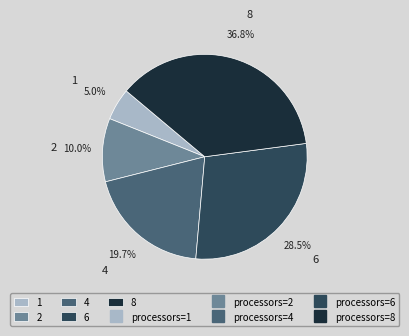

To the nearest percent, what is the average slice percentage?

20%